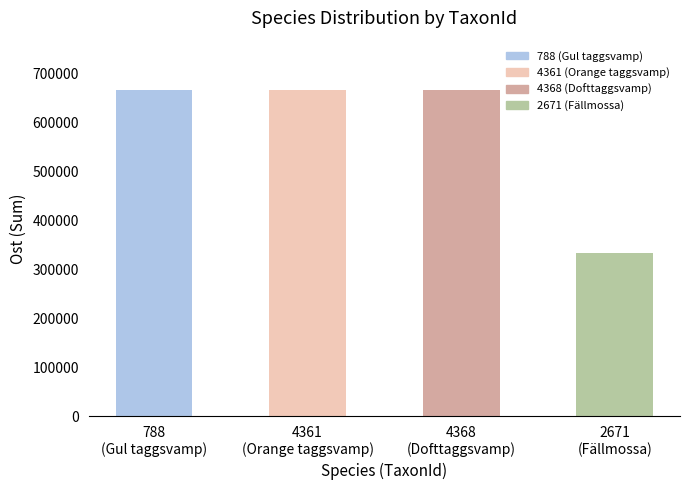

What is the maximum value shown in the chart?

666080